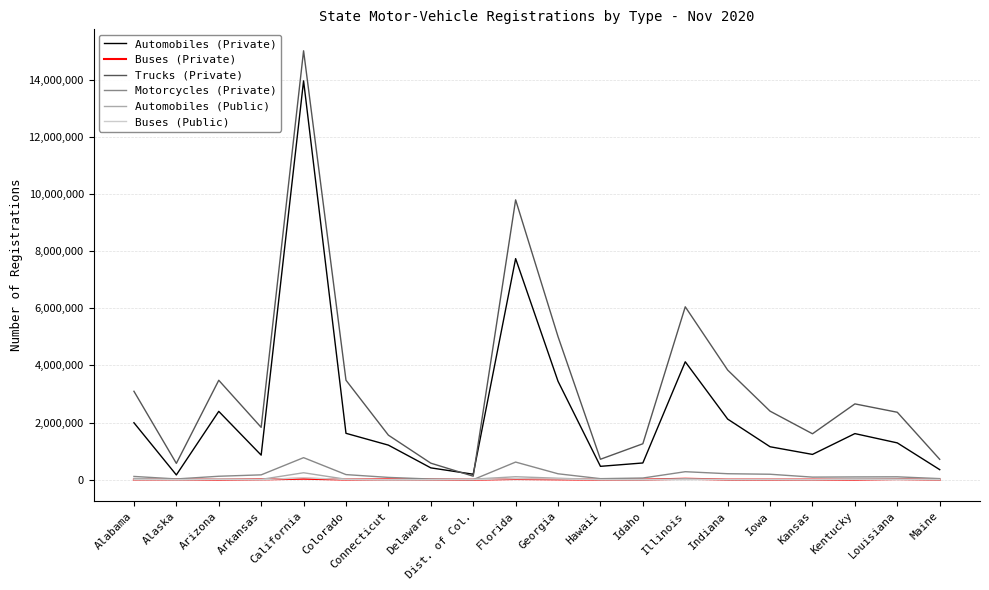

Which category has the highest value across all series?

California